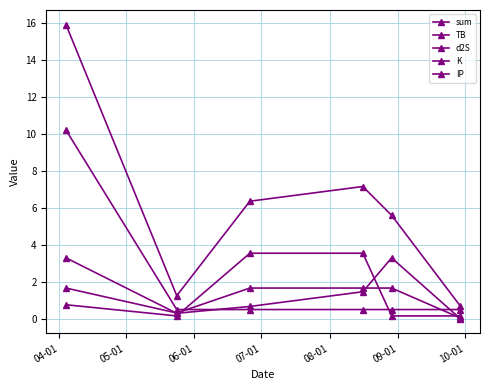

Which series has the widest spread of values?

sum